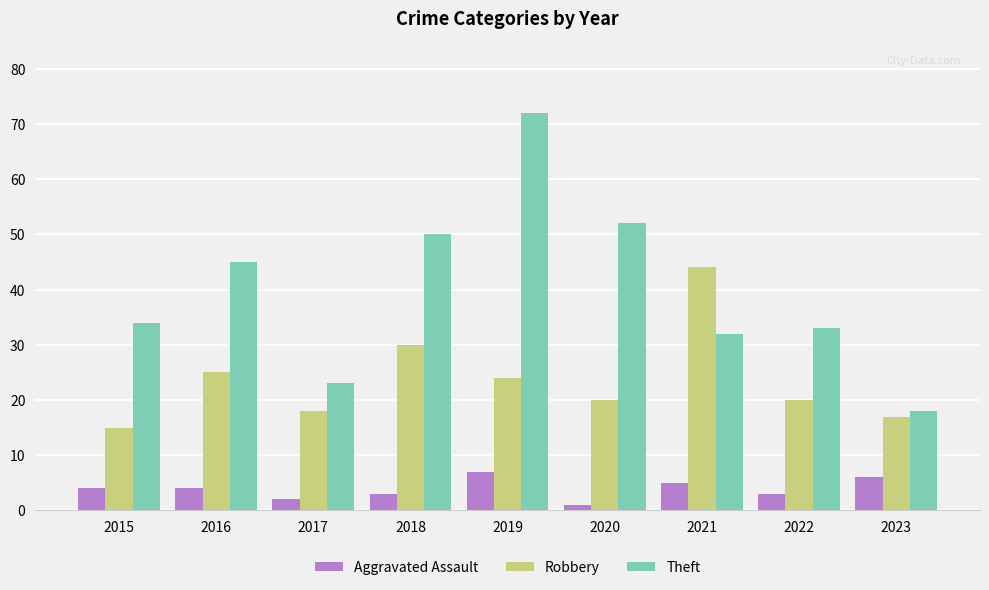

What are all the series names shown in the legend?

Aggravated Assault, Robbery, Theft